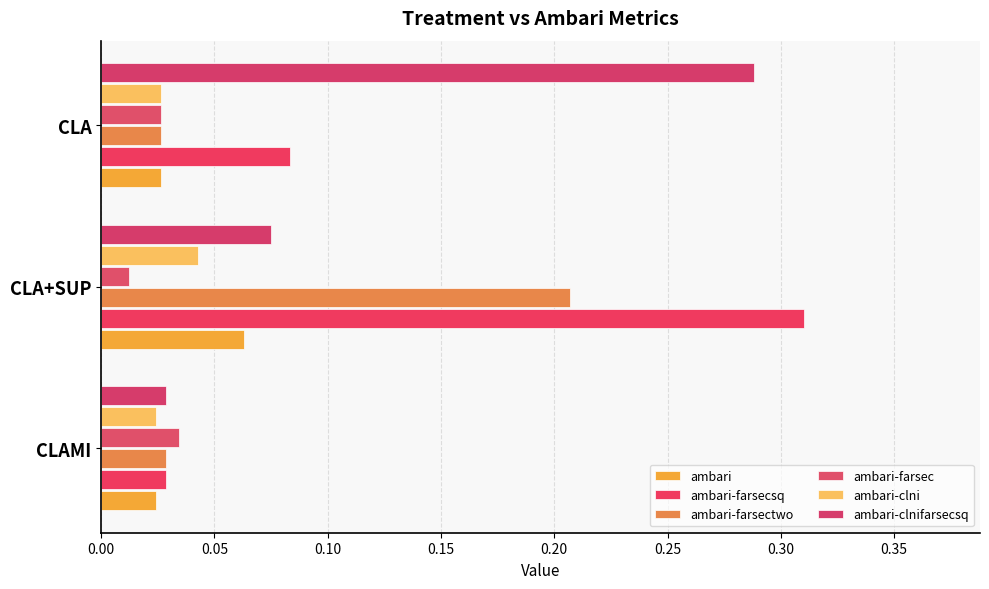

How many data points does each series have?

3